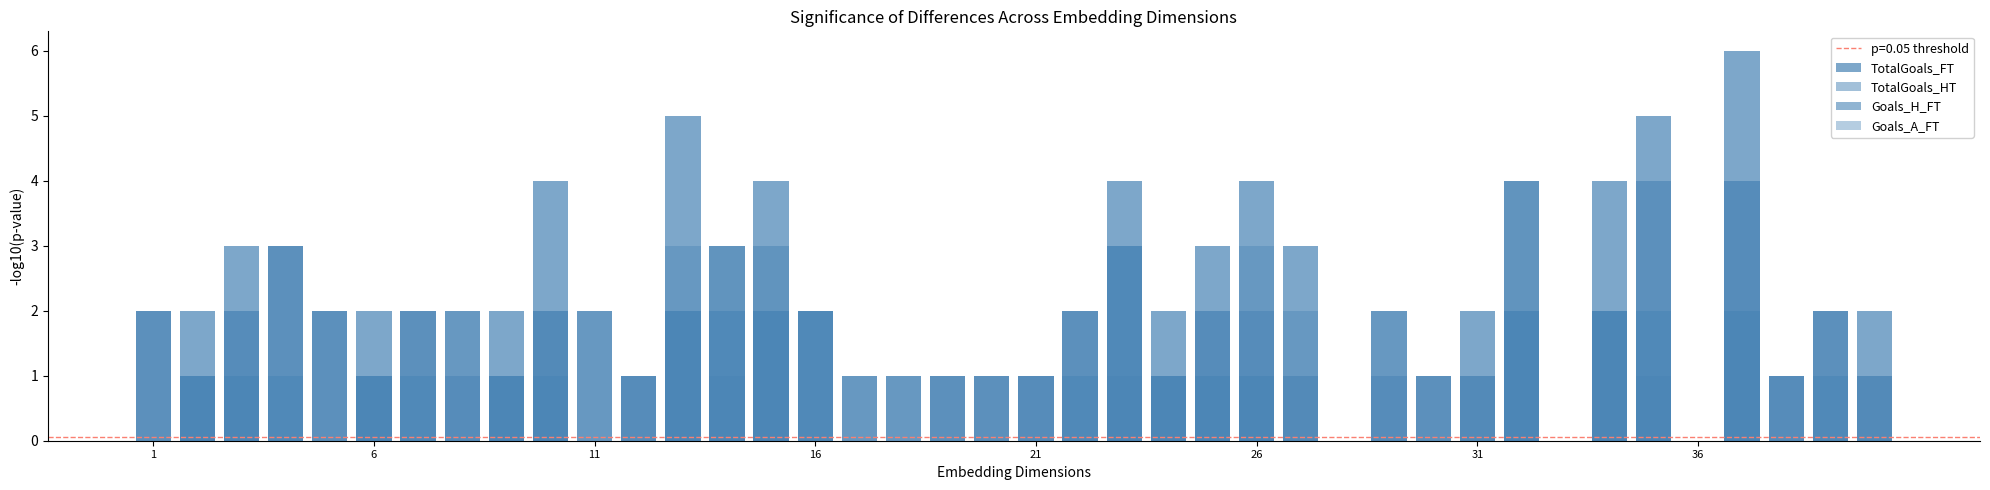

What is the average value of the Goals_H_FT series?

1